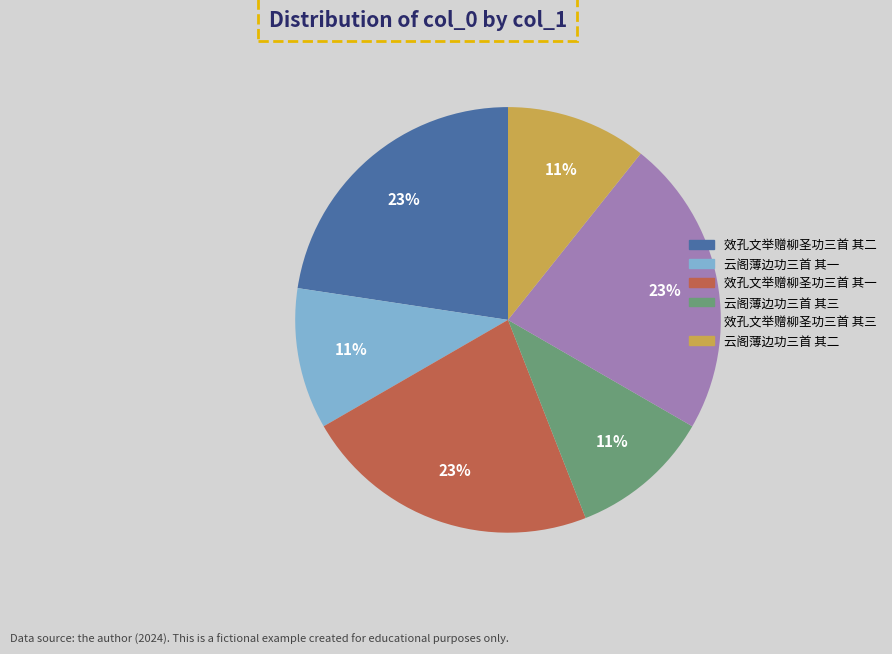

Is it true that 效孔文举赠柳圣功三首 其二 is 23% of the pie?

True